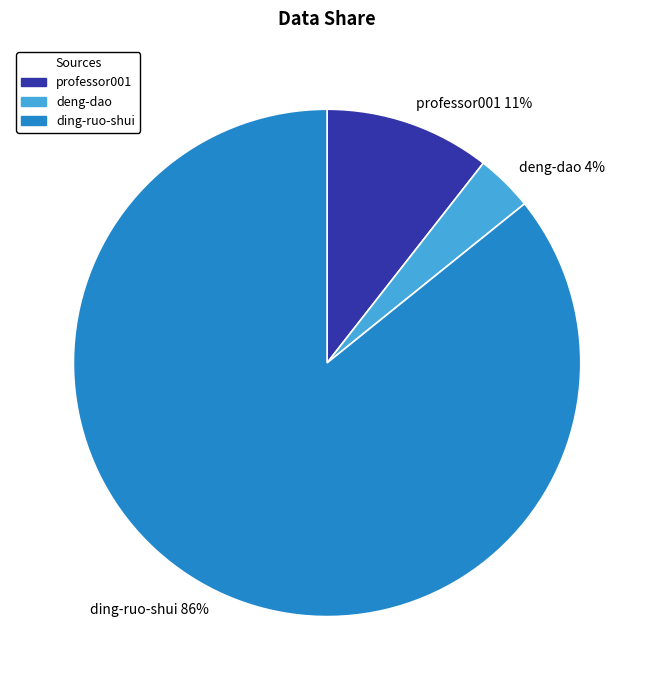

What is the smallest slice in the pie chart?

deng-dao